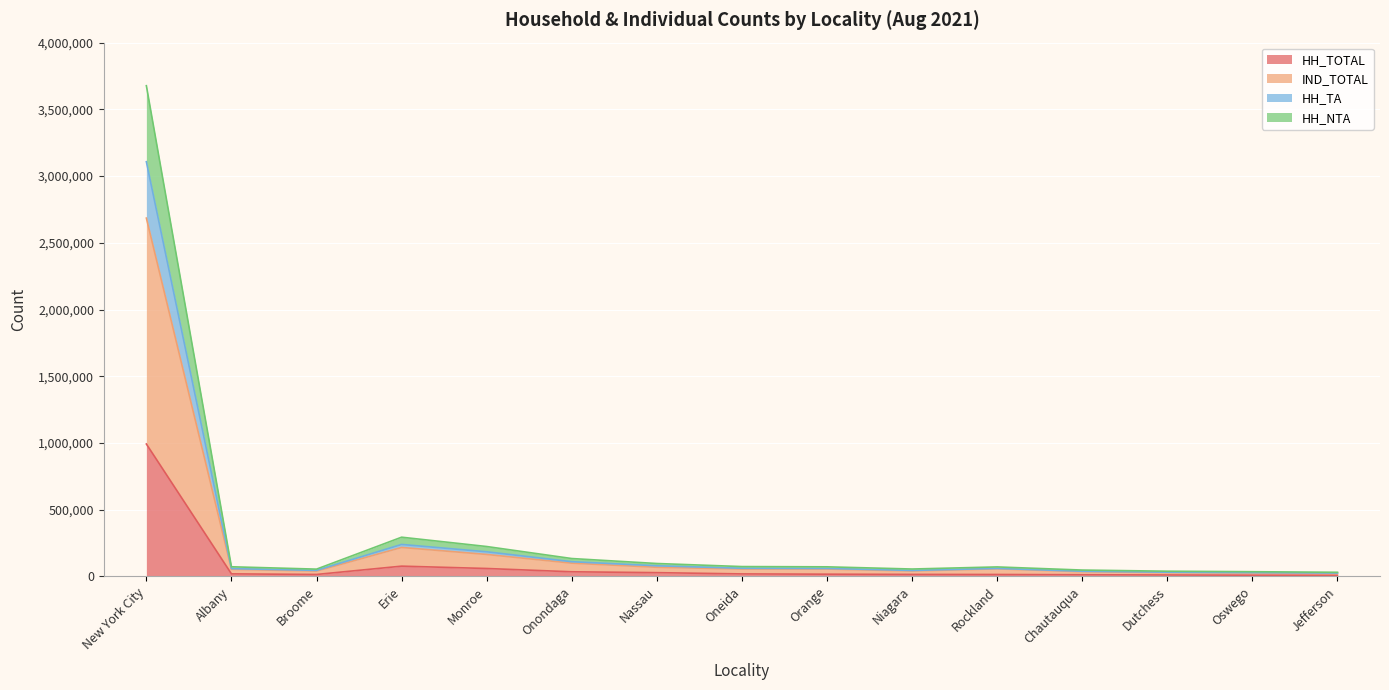

In IND_TOTAL, how many points are higher than both neighbors (excluding endpoints)?

3